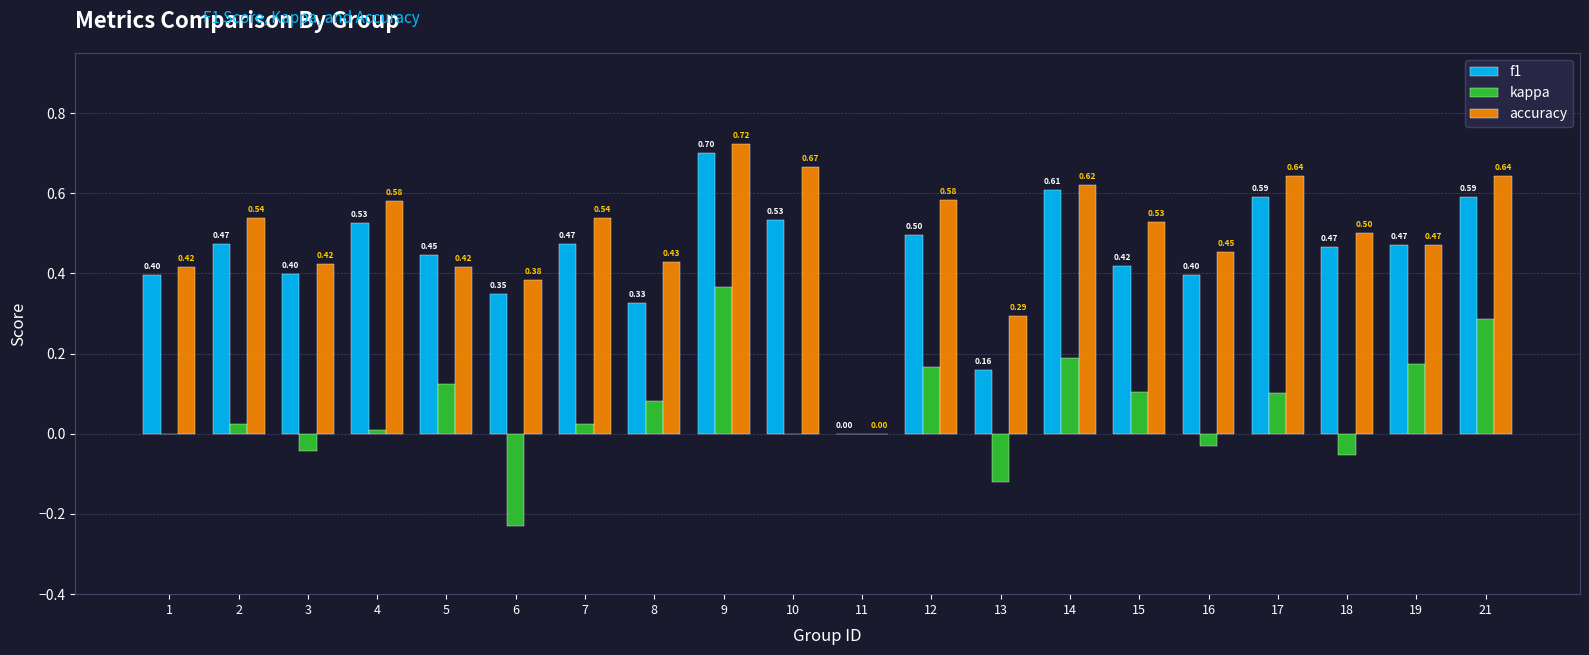

What is the sum of all f1 values?

8.8